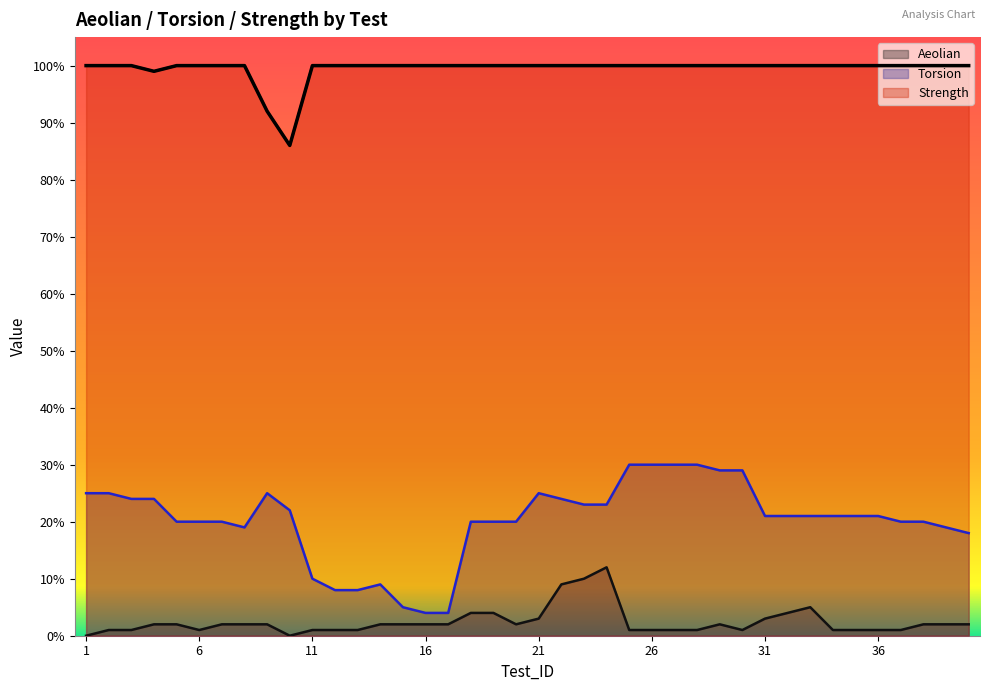

Which series has the largest total across all categories?

Strength